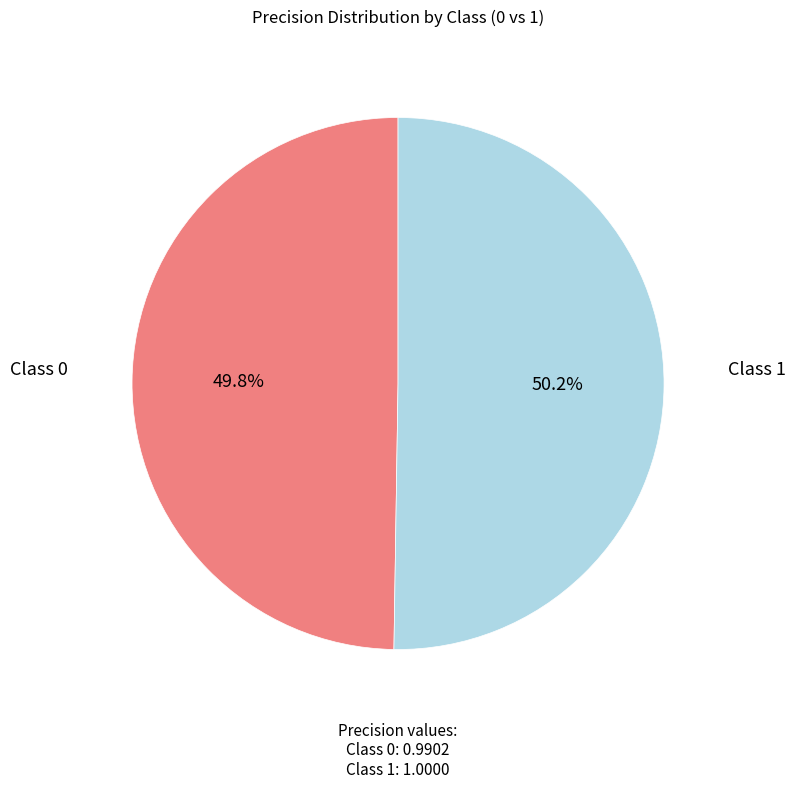

Is there any slice that represents more than half of the pie?

Yes